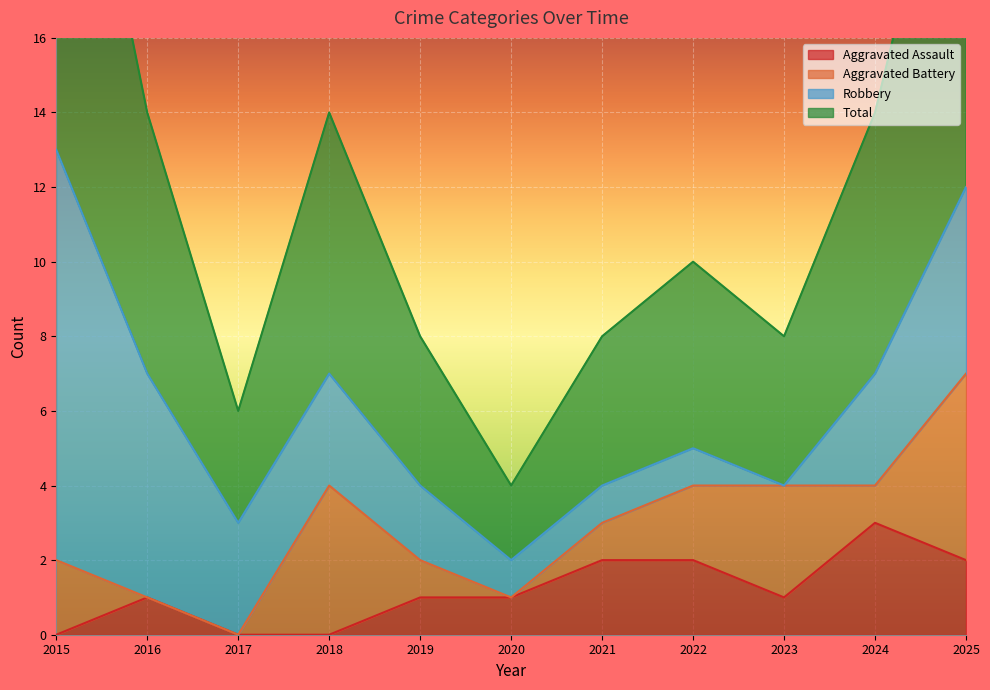

True or false: Aggravated Assault has a value of 1 at 2019.

True